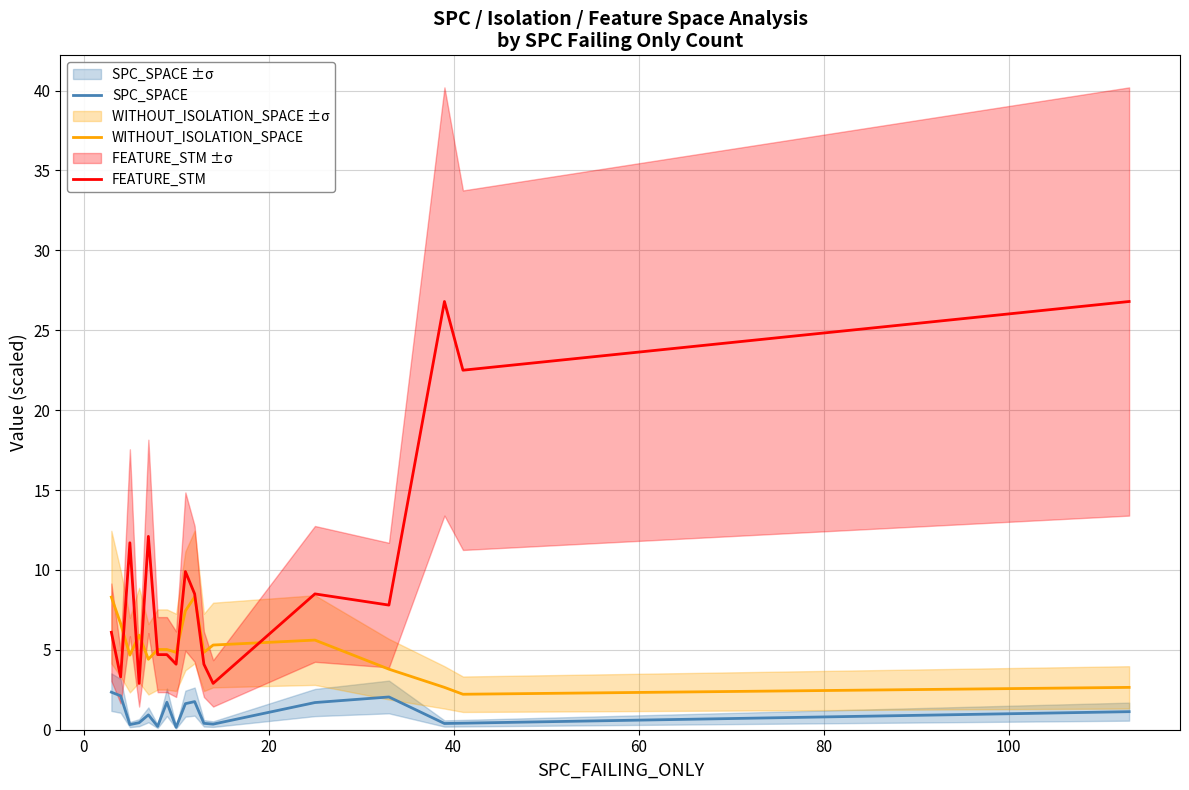

Does the chart have visible grid lines?

Yes